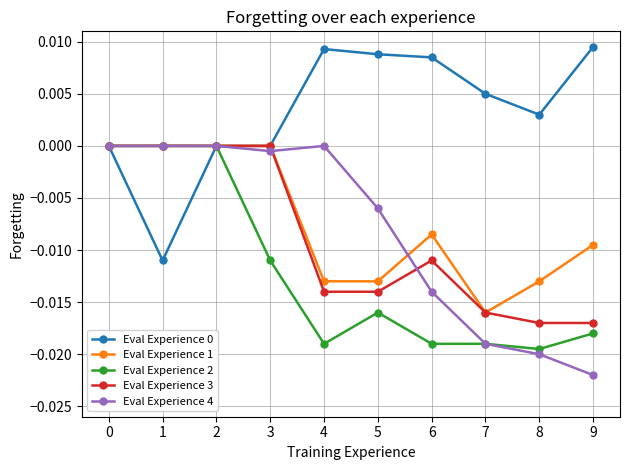

True or false: Eval Experience 0 has a value of 0.0 at 0.

True